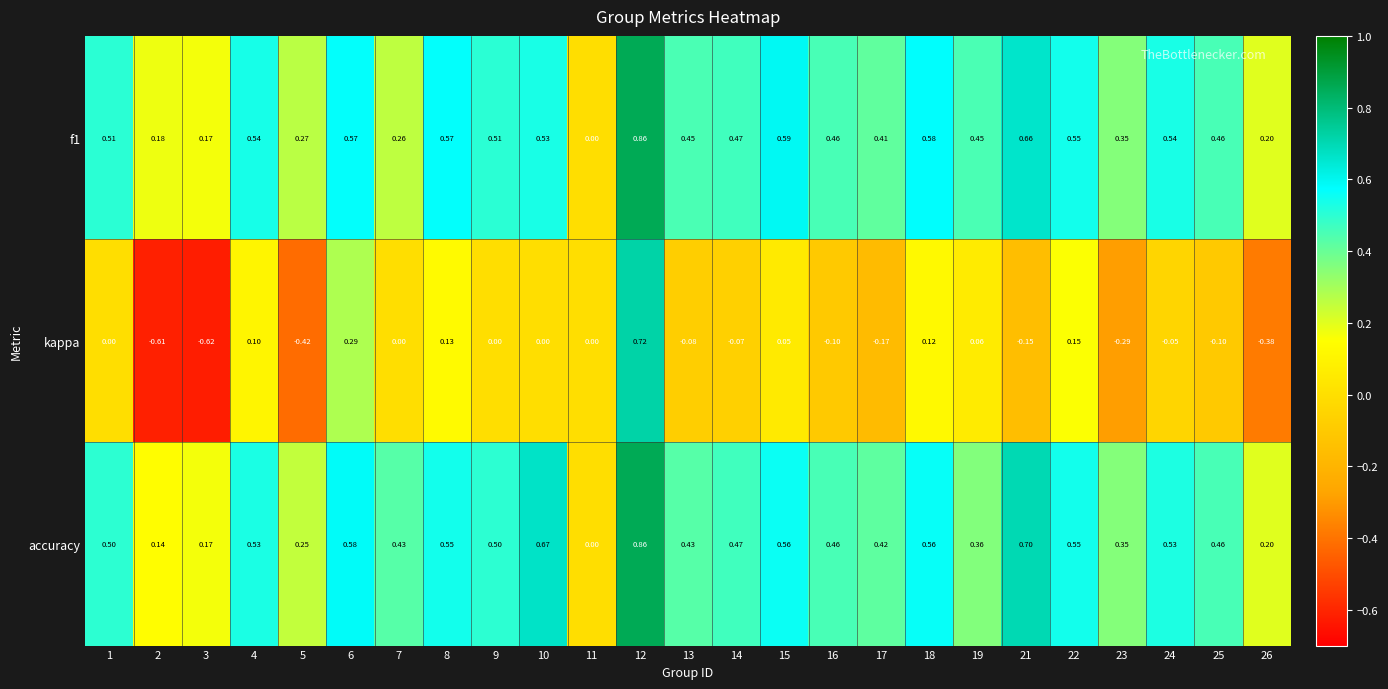

Is the value of kappa at 7 greater than the value of f1 at 22?

No